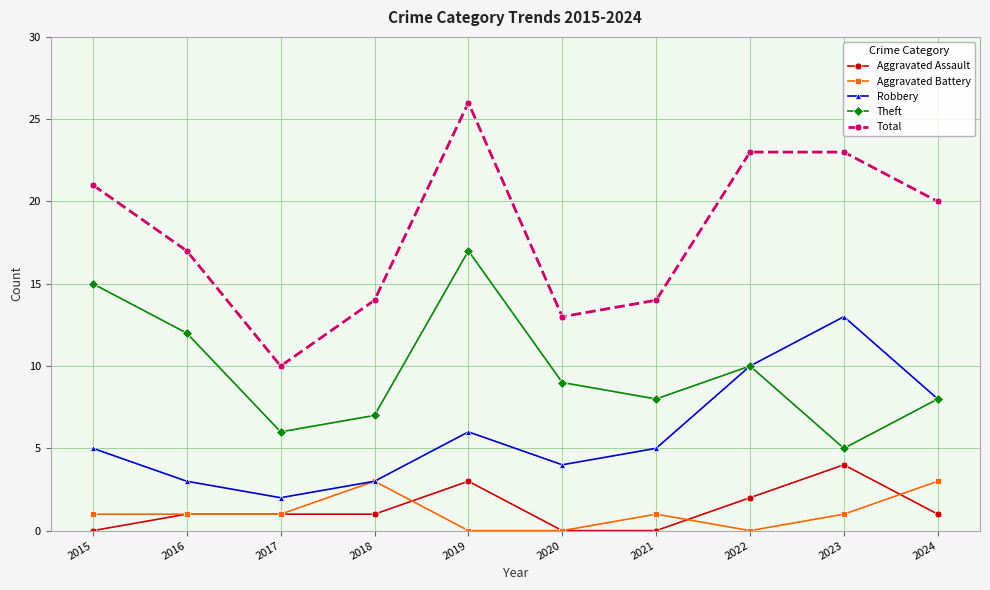

What is the spread (max minus min) of values at 2024?

19